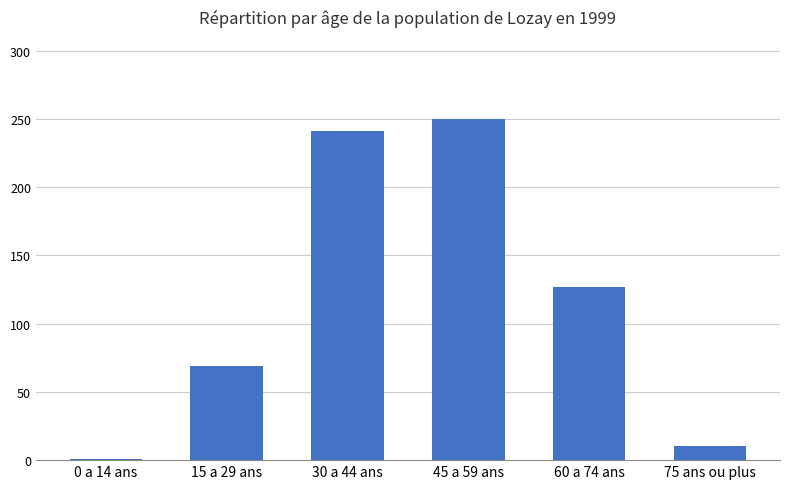

Reading left to right, extract all data points from this chart.

1	69	241	250	127	10